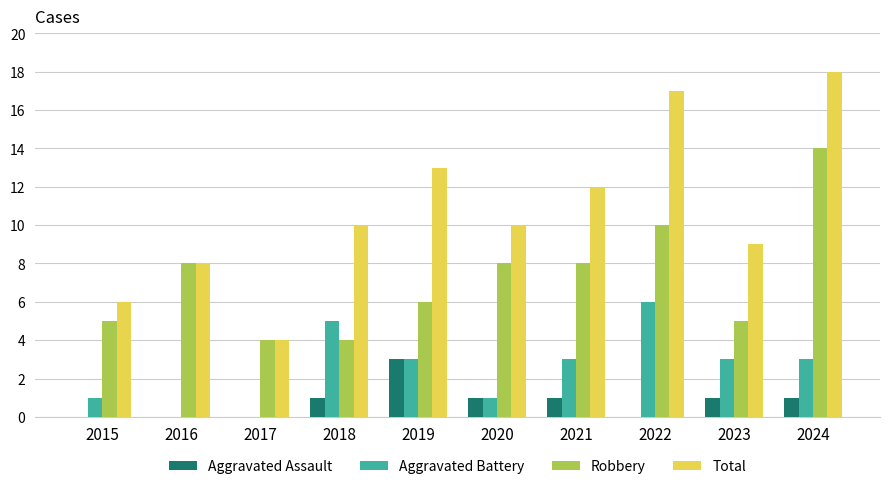

Which label corresponds to the largest value in the chart?

2024